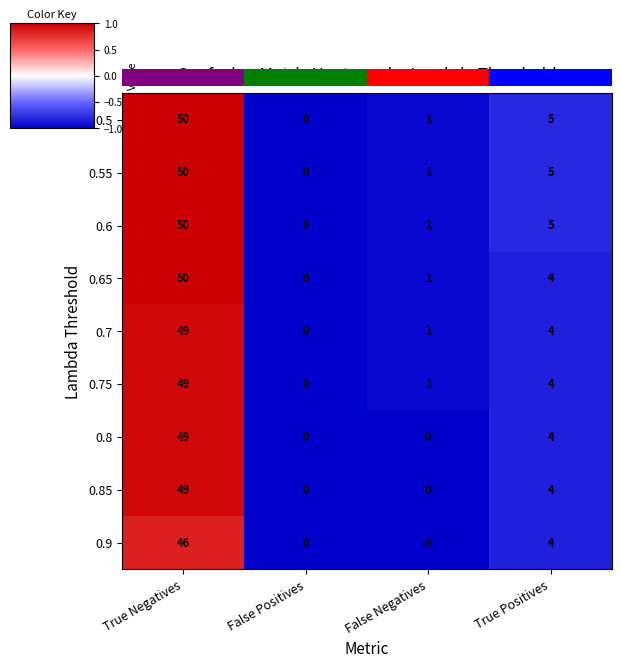

Where does the 0.9 series first go above 4?

True Negatives